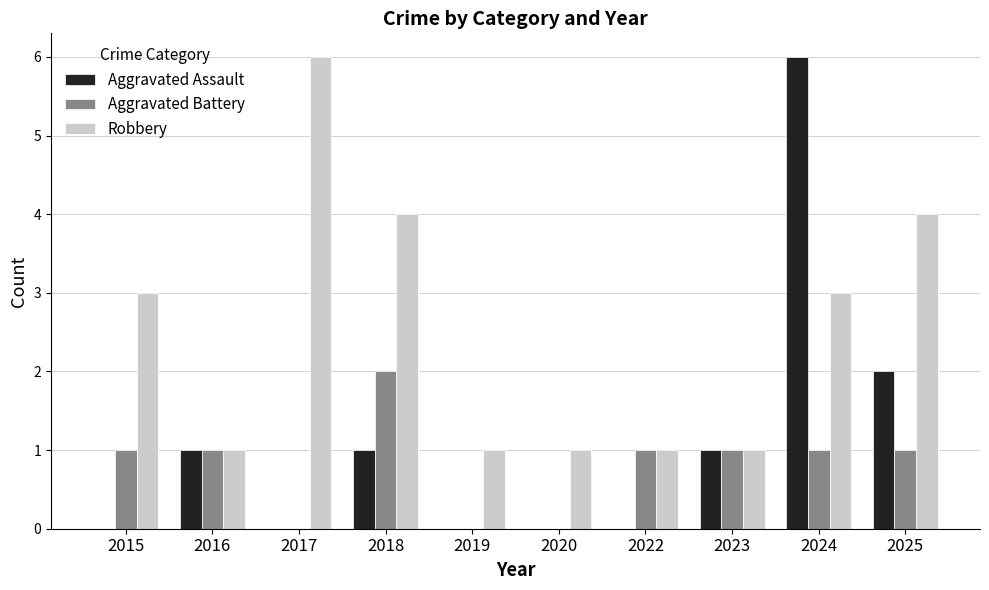

What is the sum of all Aggravated Assault values?

11